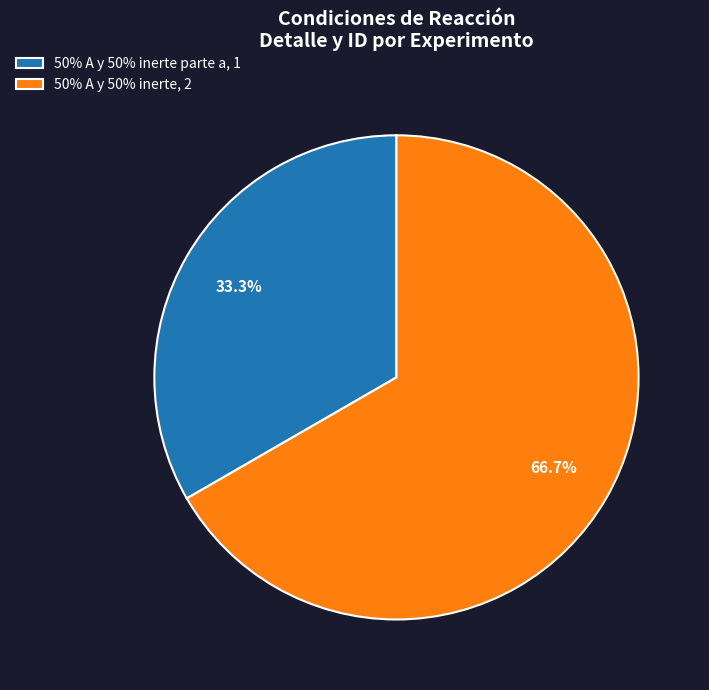

What is the ratio of the value at 50% A y 50% inerte parte a, 1 to the value at 50% A y 50% inerte, 2?

0.5